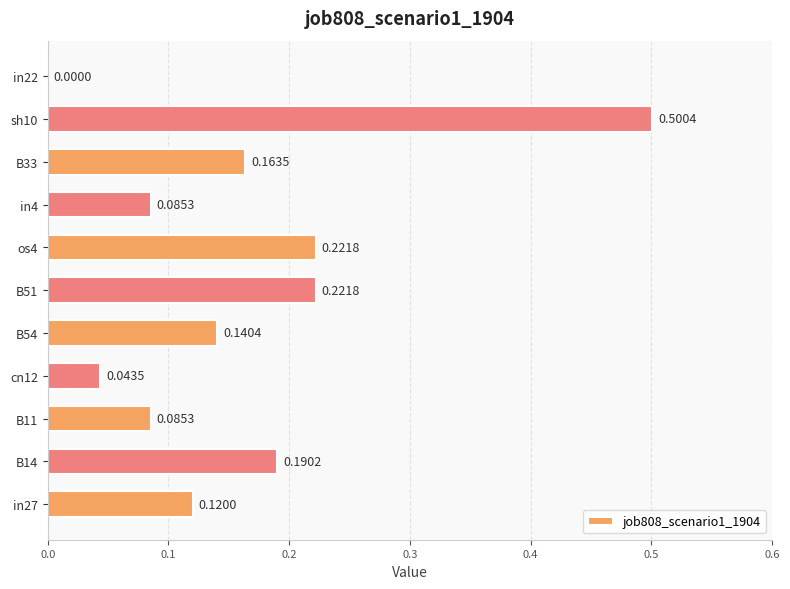

Between sh10 and cn12, which is larger?

sh10